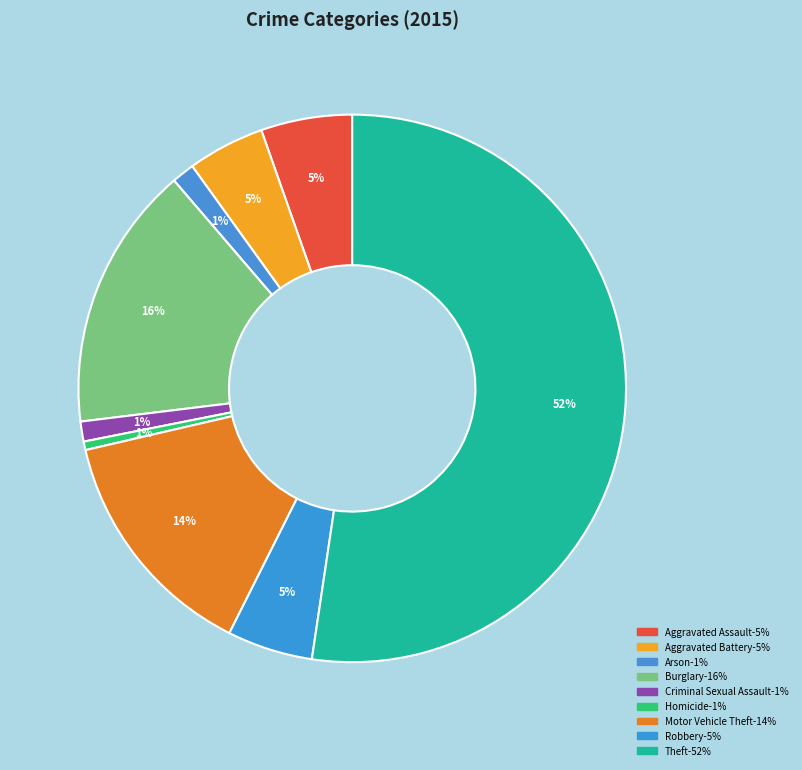

Rank the categories by value from lowest to highest.

Homicide, Criminal Sexual Assault, Arson, Aggravated Battery, Robbery, Aggravated Assault, Motor Vehicle Theft, Burglary, Theft